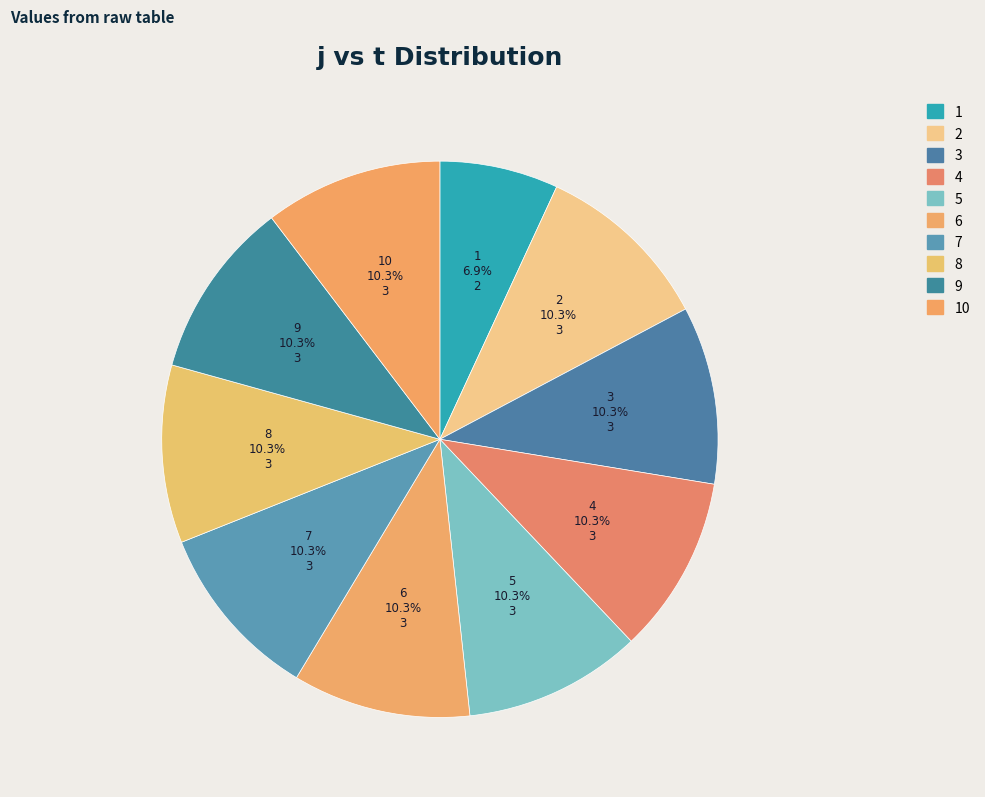

Count the number of slices in the pie.

10